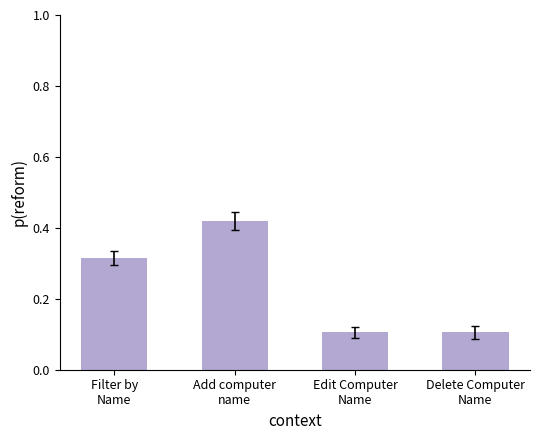

What is the sum of all values?

0.9